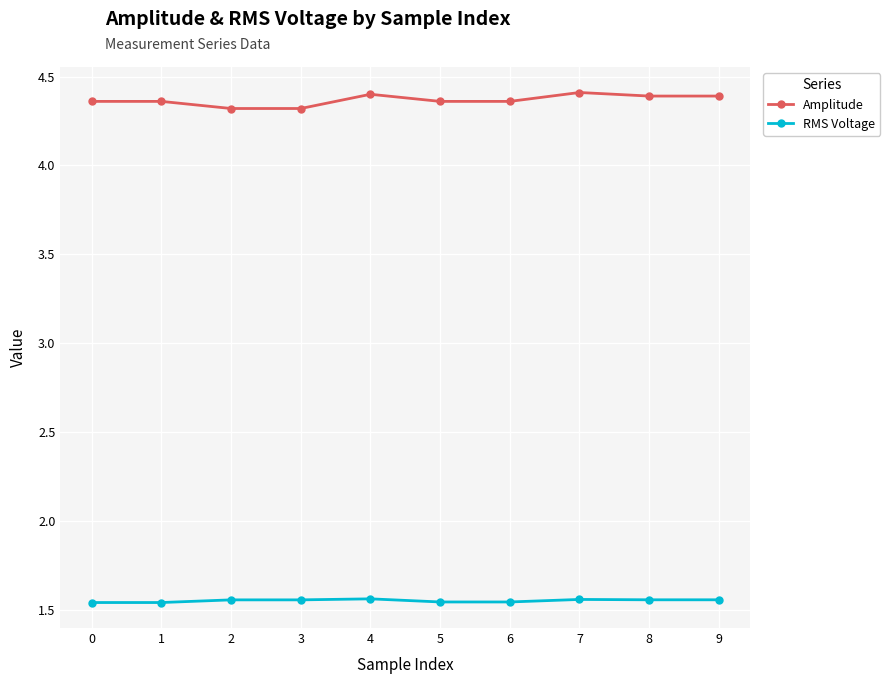

Rank the series at 8 from highest to lowest value.

Amplitude, RMS Voltage